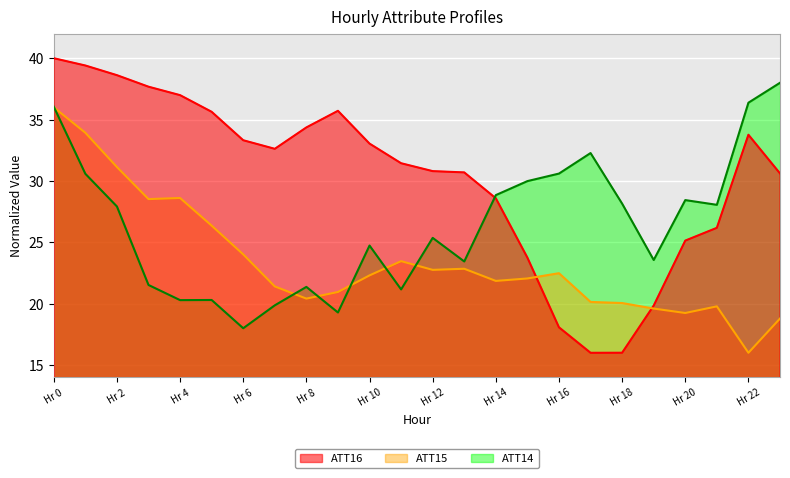

How many intersections are there between ATT15 and ATT14?

6